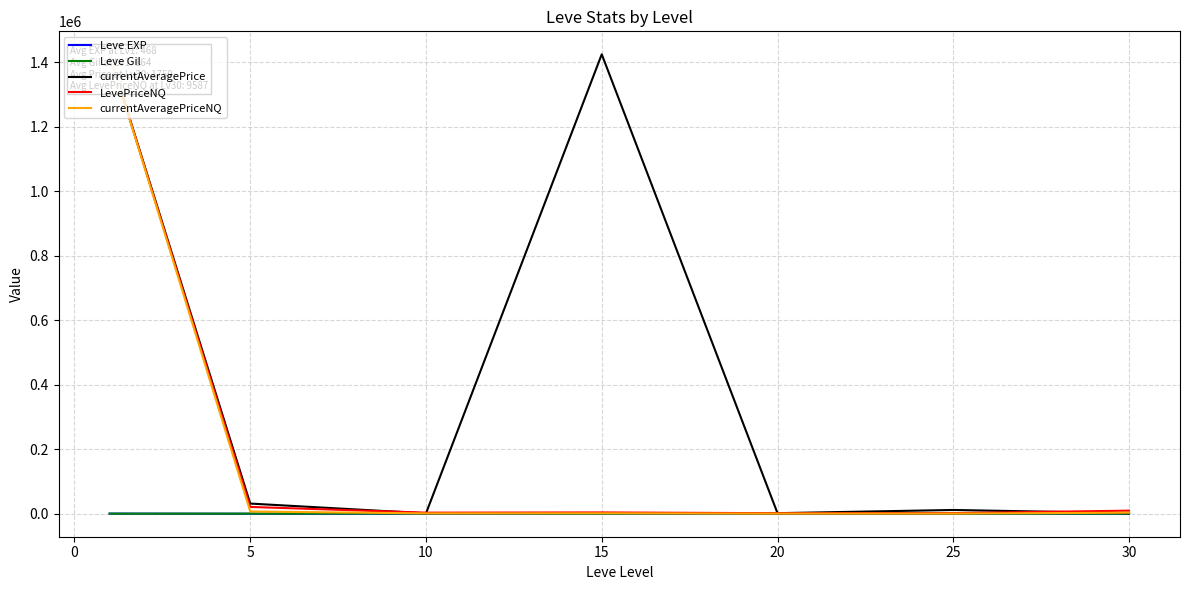

Which has a higher value, 25 or 5?

25